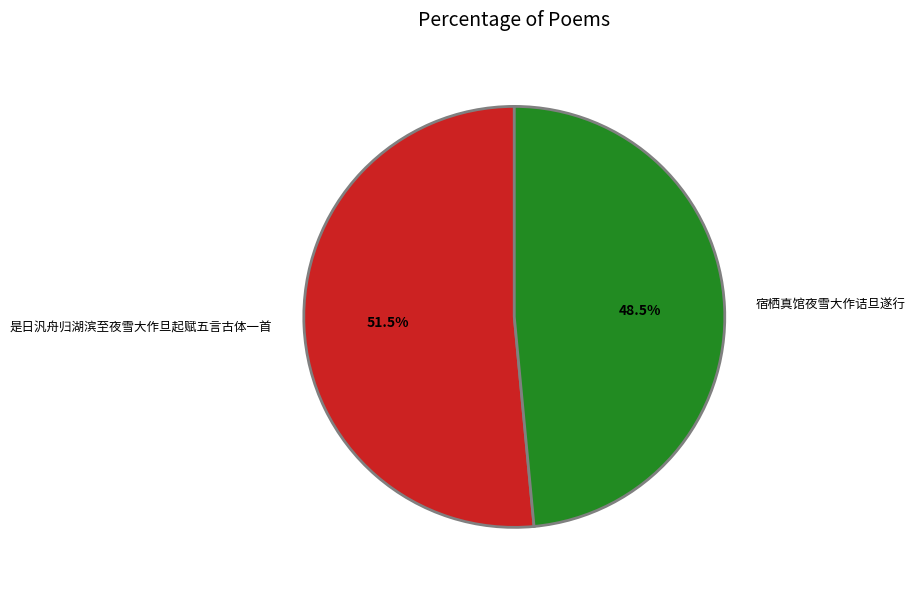

Approximately how many times larger is the value at 是日汎舟归湖滨至夜雪大作旦起赋五言古体一首 compared to 宿栖真馆夜雪大作诘旦遂行?

1.1